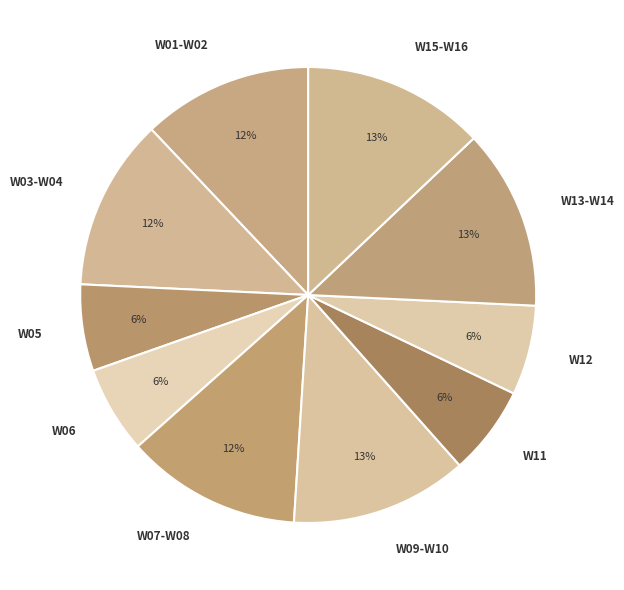

To the nearest percent, what is the average slice percentage?

10%